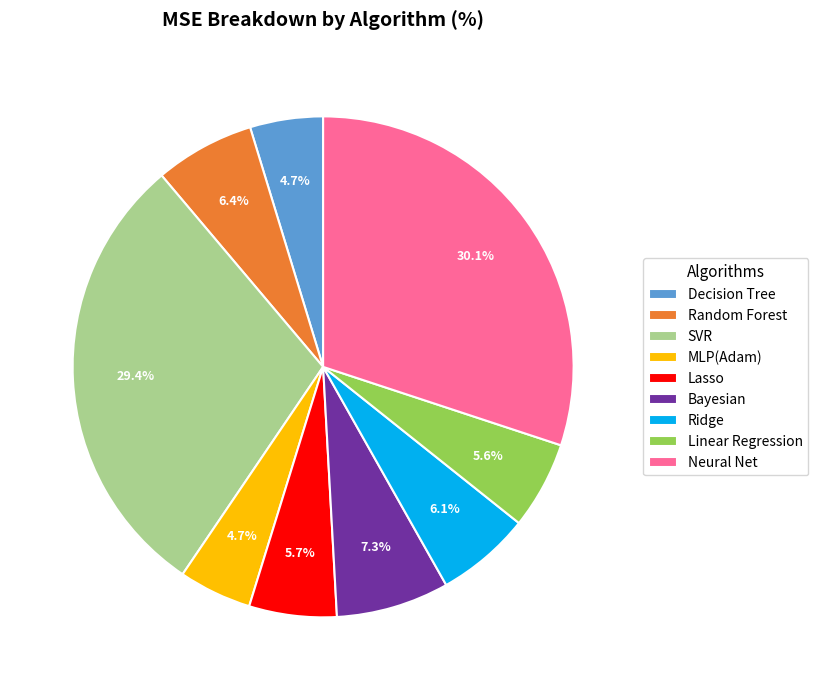

To the nearest percent, what portion does Neural Net represent?

30%